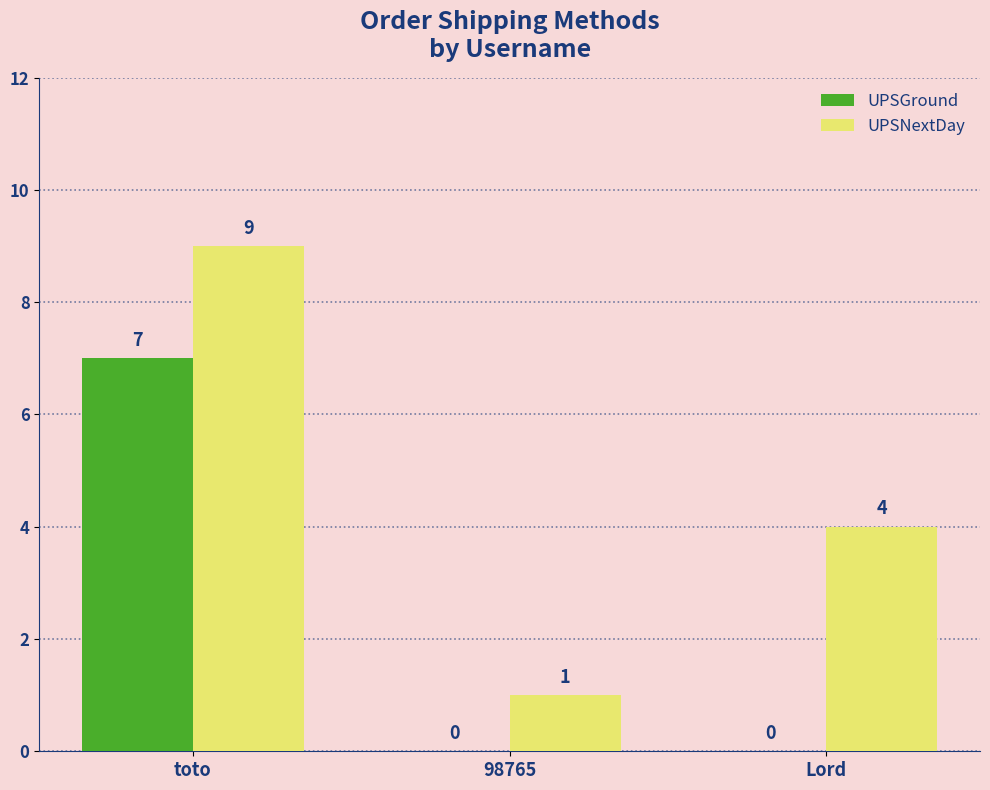

Which series changed the most between toto and 98765?

UPSNextDay